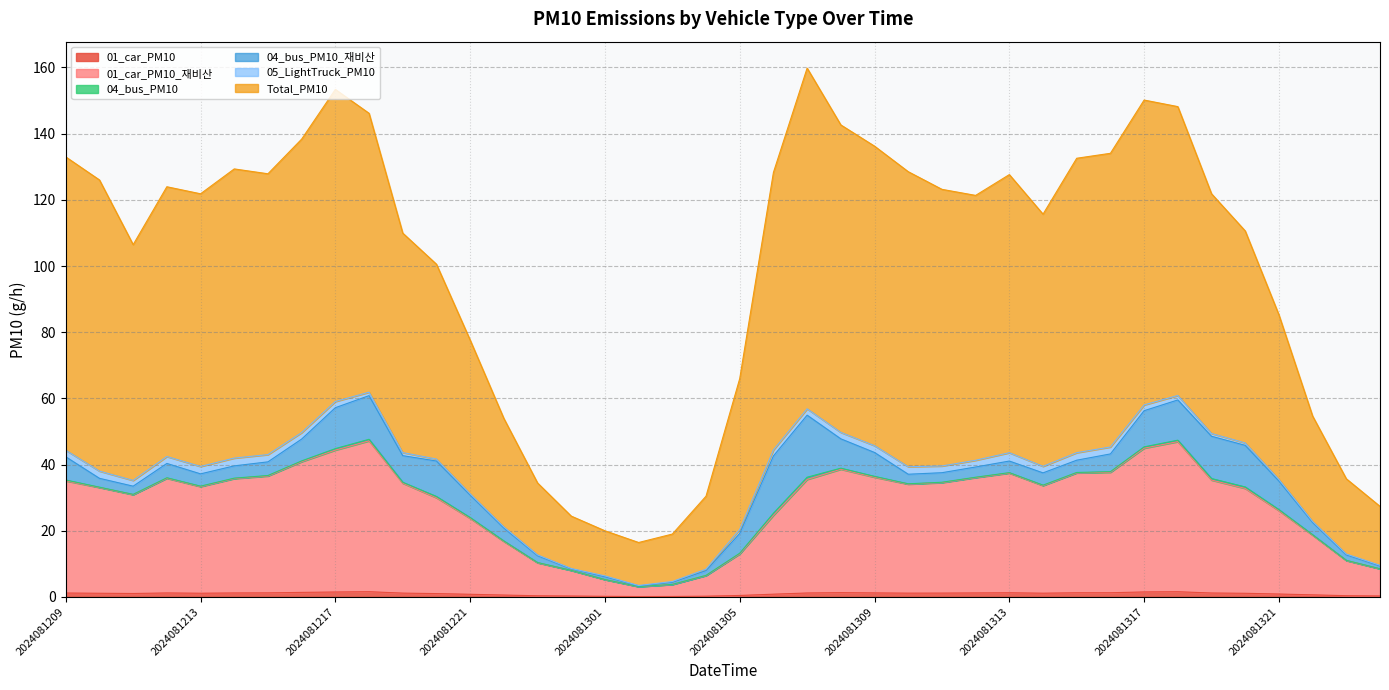

What is the approximate value of 01_car_PM10 at 2024081305?

0.4